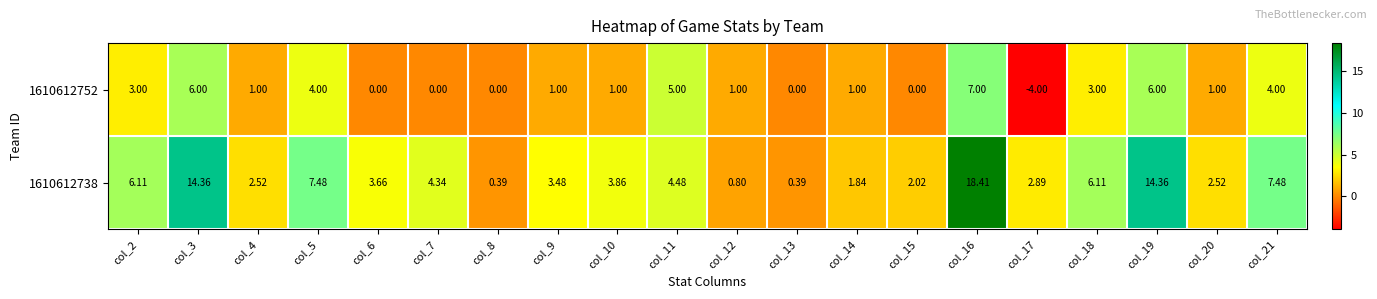

What is the greatest value displayed?

18.4